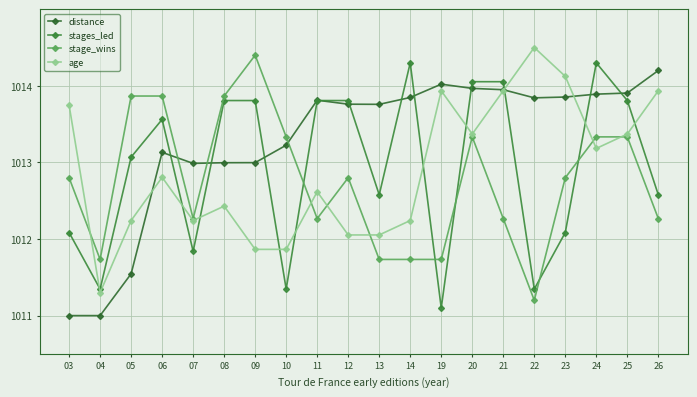

At which category does distance reach its first local peak?

06